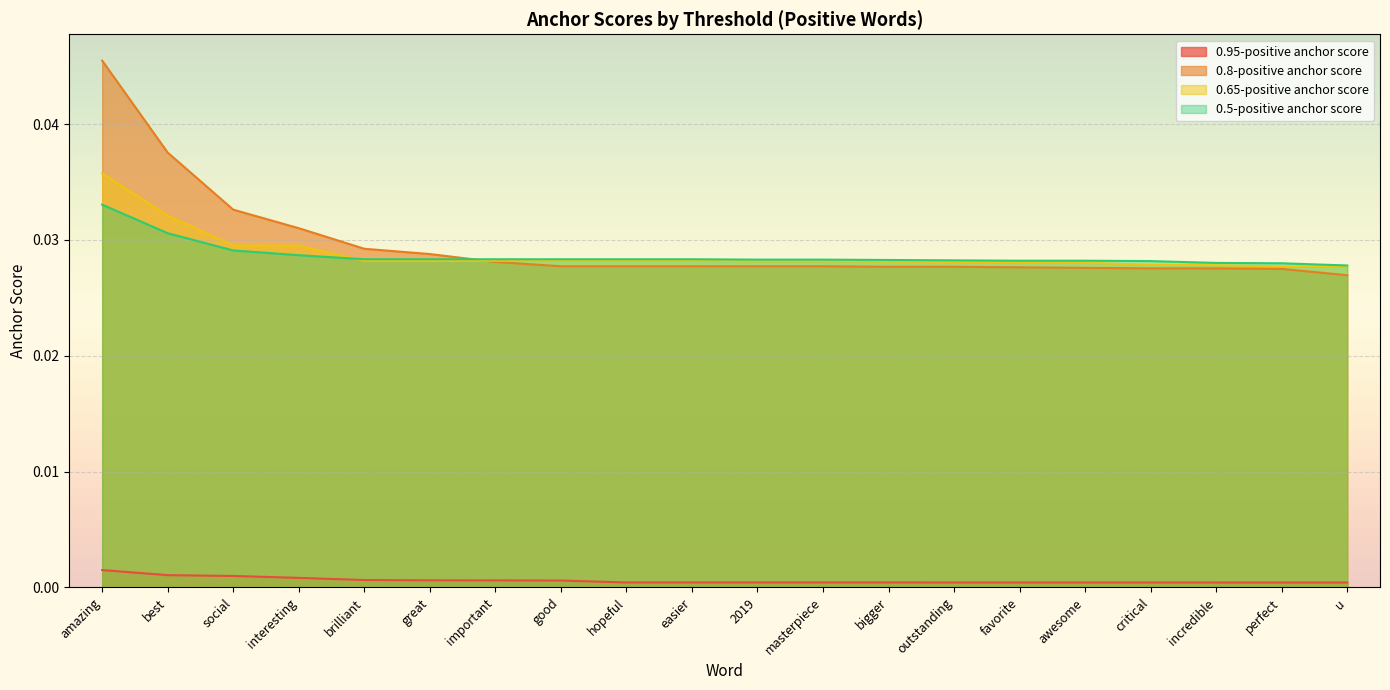

Where is 0.65-positive anchor score nearest to the value 0?

perfect